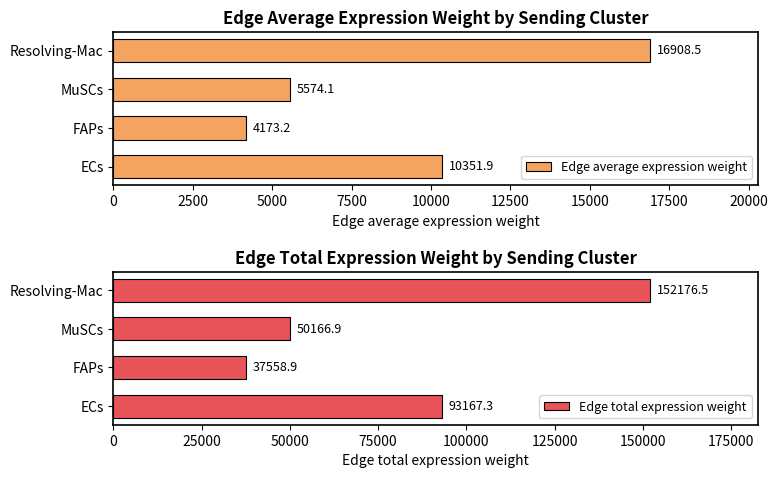

What are all the series names shown in the legend?

Edge average expression weight, Edge total expression weight